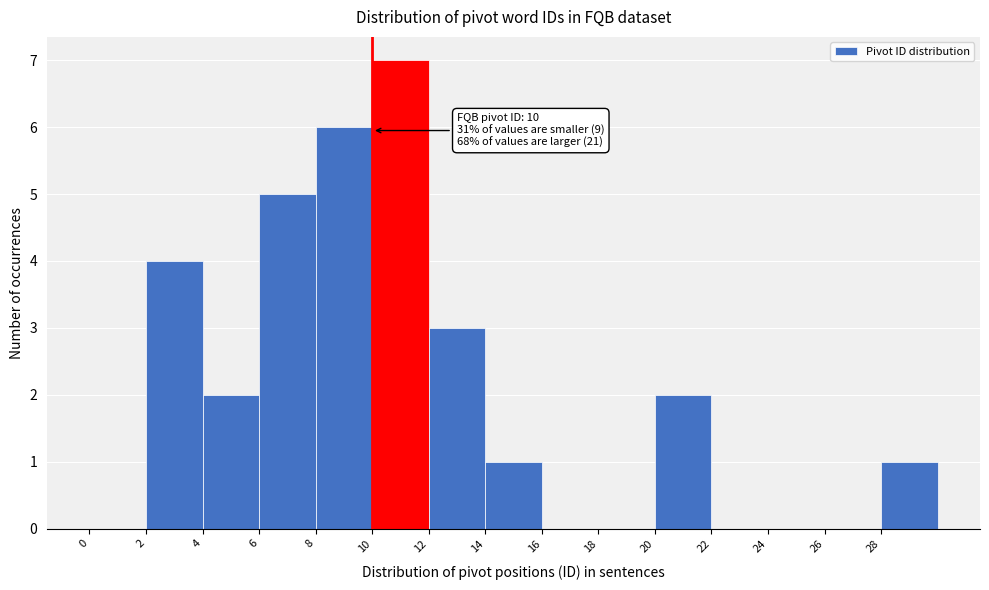

Over which range of the x-axis is the bar tallest?

10 to 12